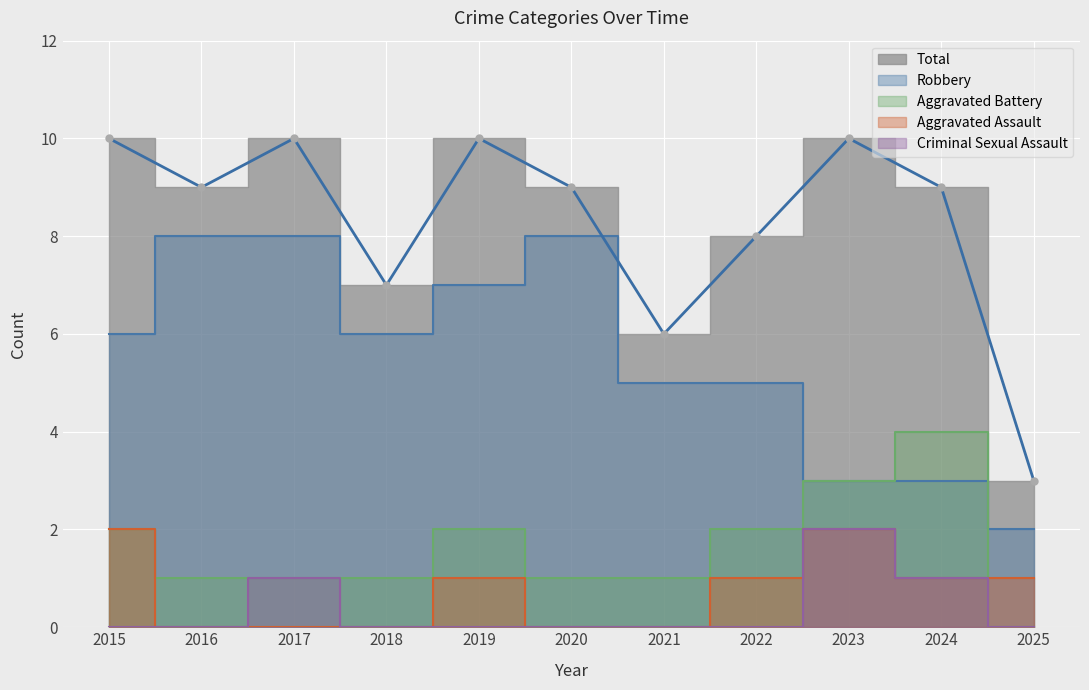

At which category does the chart reach its minimum across all series?

2016